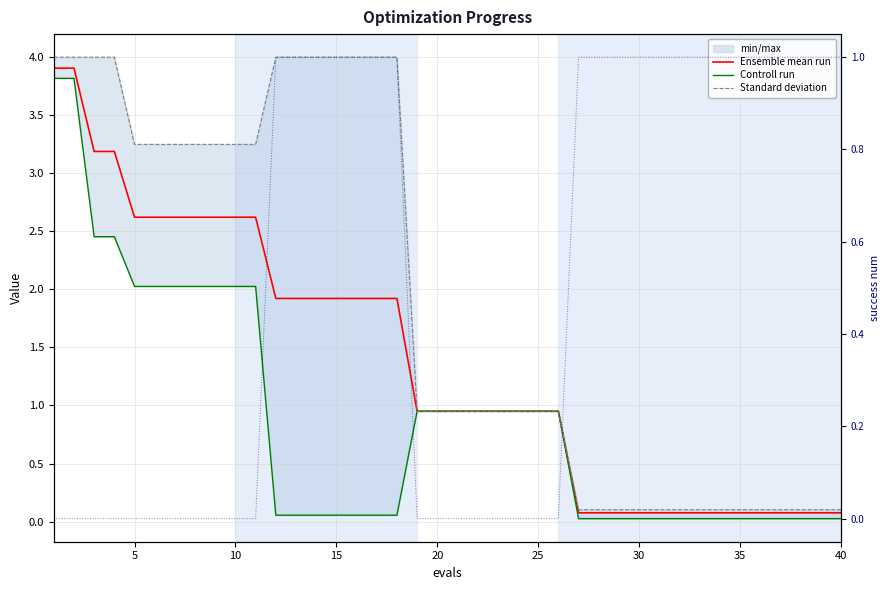

Is it true that Standard deviation equals 0.2 at 32?

False